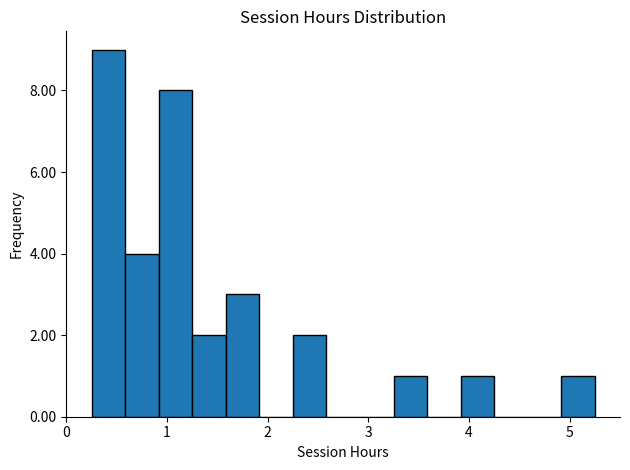

Around what value on the x-axis is the tallest bar? Give the approximate position of its centre, as read against the axis.

0.4